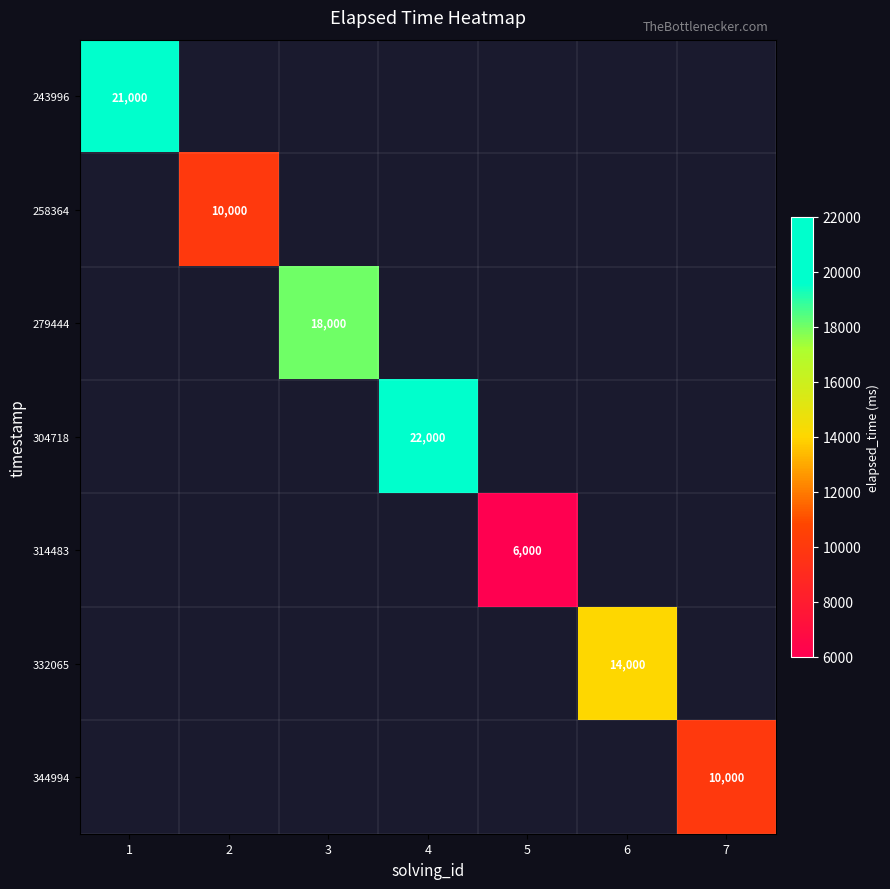

Is it true that 344994 equals 10000 at 7?

True